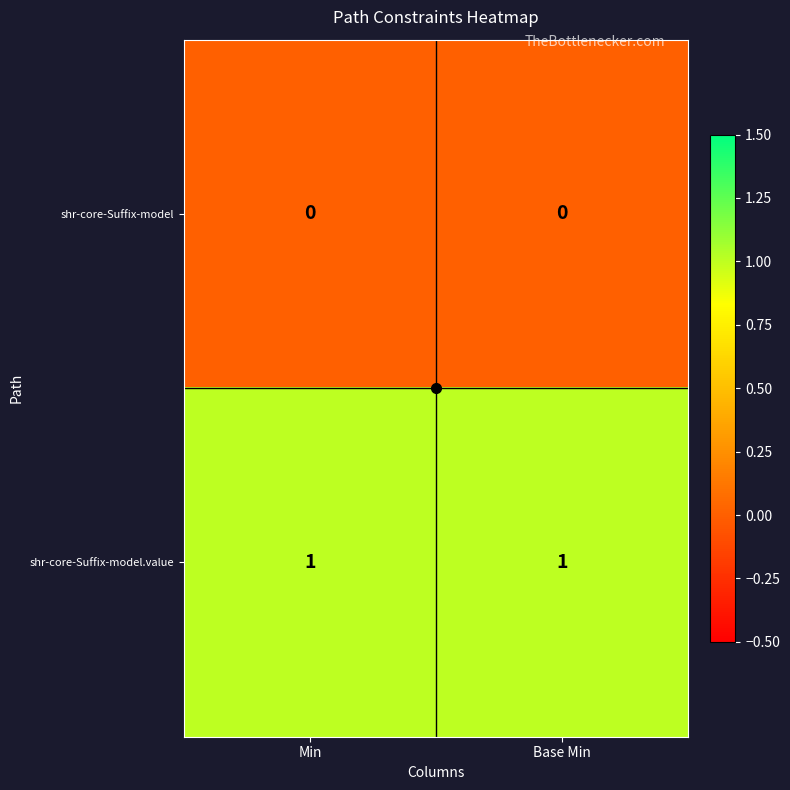

The shr-core-Suffix-model.value series shows 1 at Min. True or false?

True